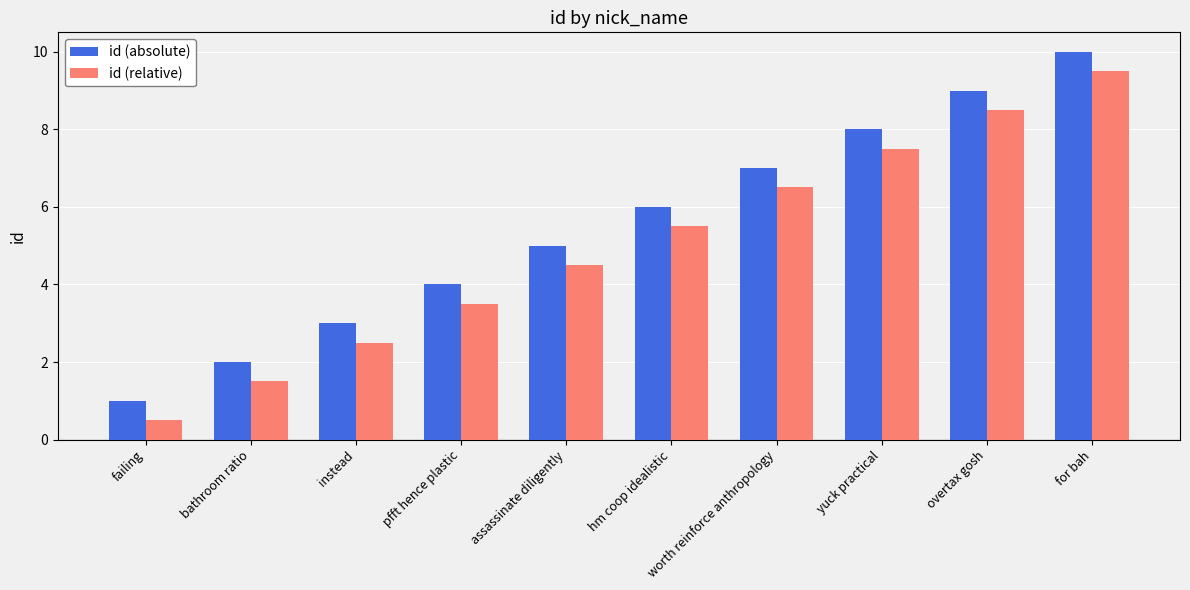

Is it true that id (absolute) equals 1.8 at assassinate diligently?

False